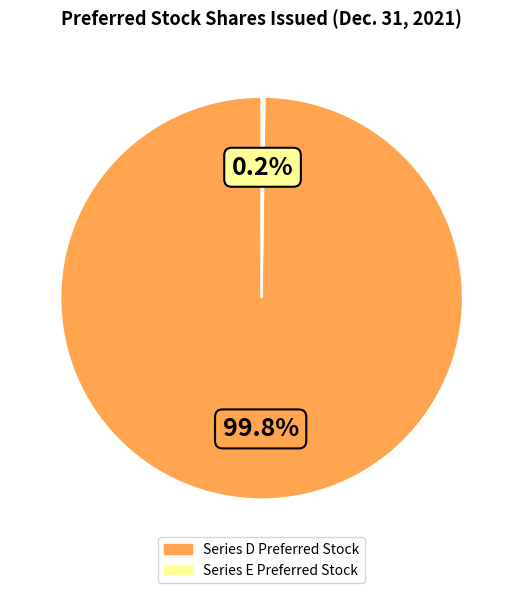

Which category has the biggest portion of the pie?

Series D Preferred Stock